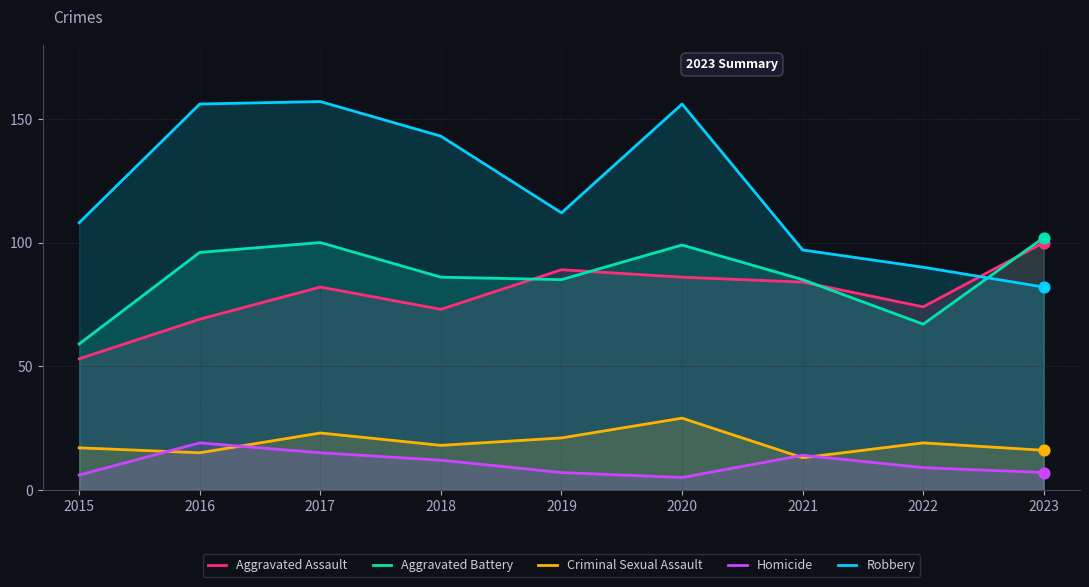

At how many categories does at least one series exceed 74?

9